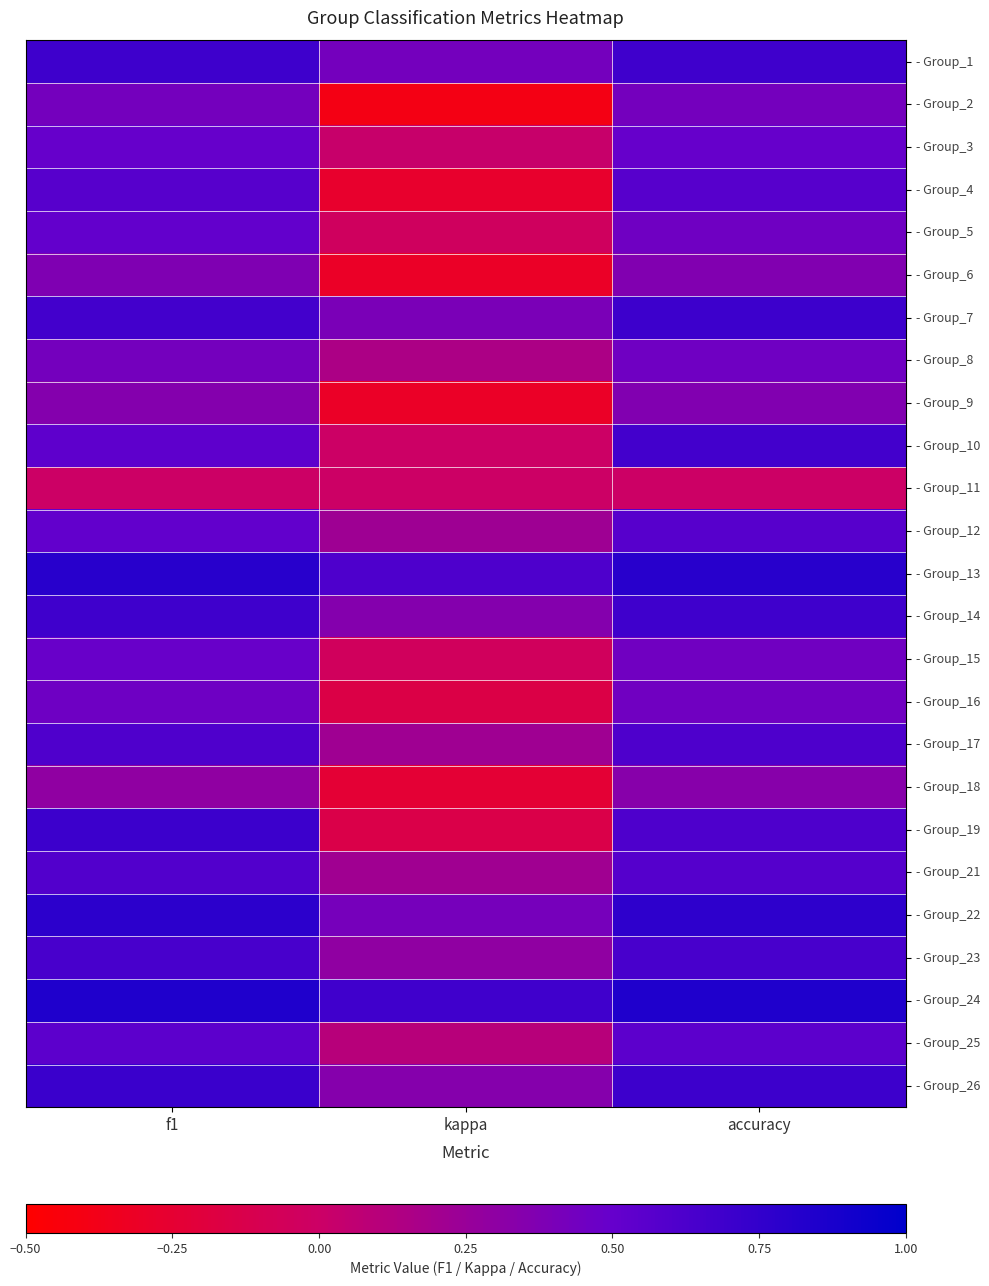

What is the maximum value shown in the chart?

0.8